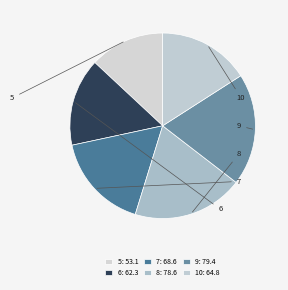

To the nearest percent, what is the difference between the largest and smallest slice percentages?

6%